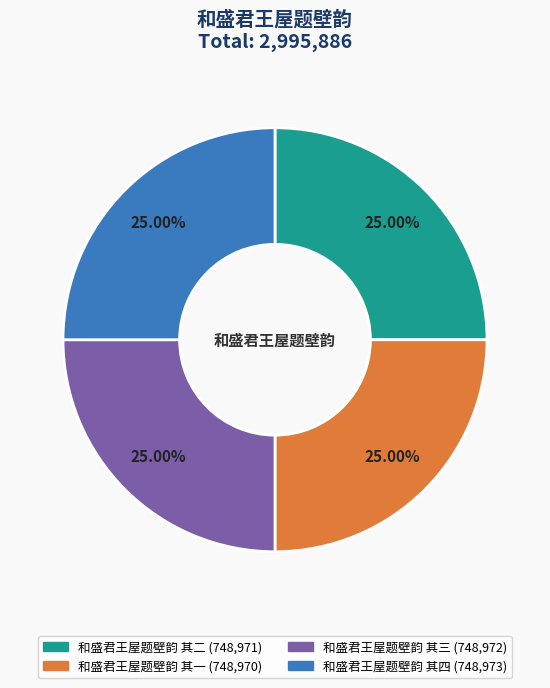

What is the ratio of the value at 和盛君王屋题壁韵 其二 to the value at 和盛君王屋题壁韵 其一?

1.0